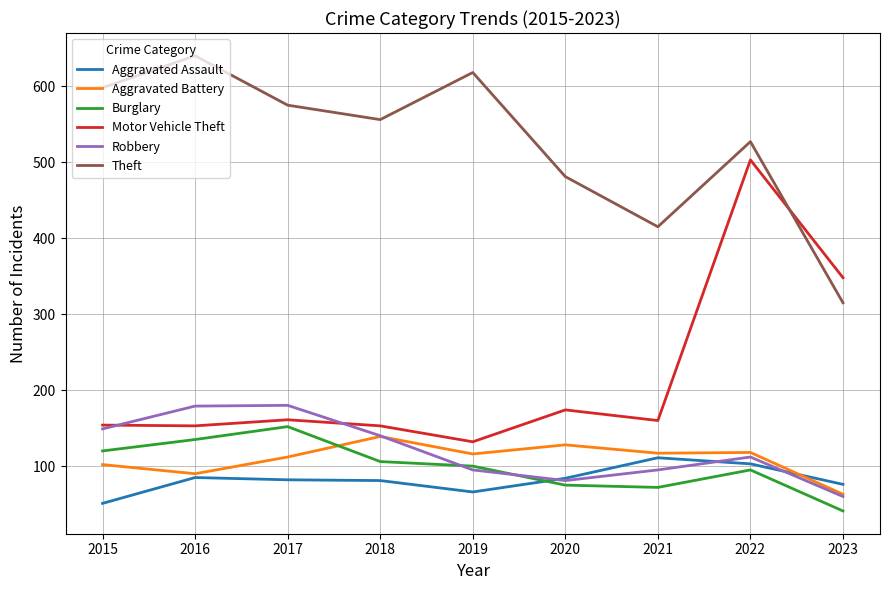

Between which two adjacent categories do Burglary and Robbery first intersect?

2018 and 2019